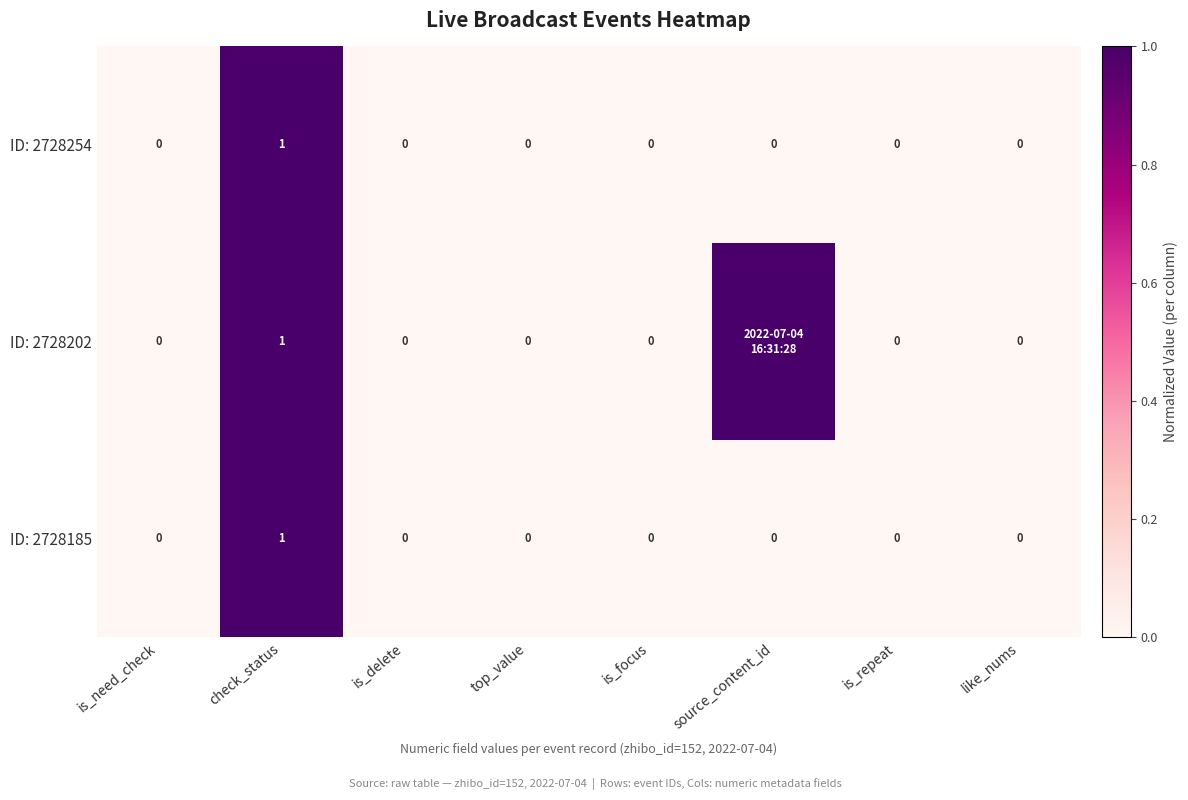

Between is_focus and is_delete, which is larger?

is_focus